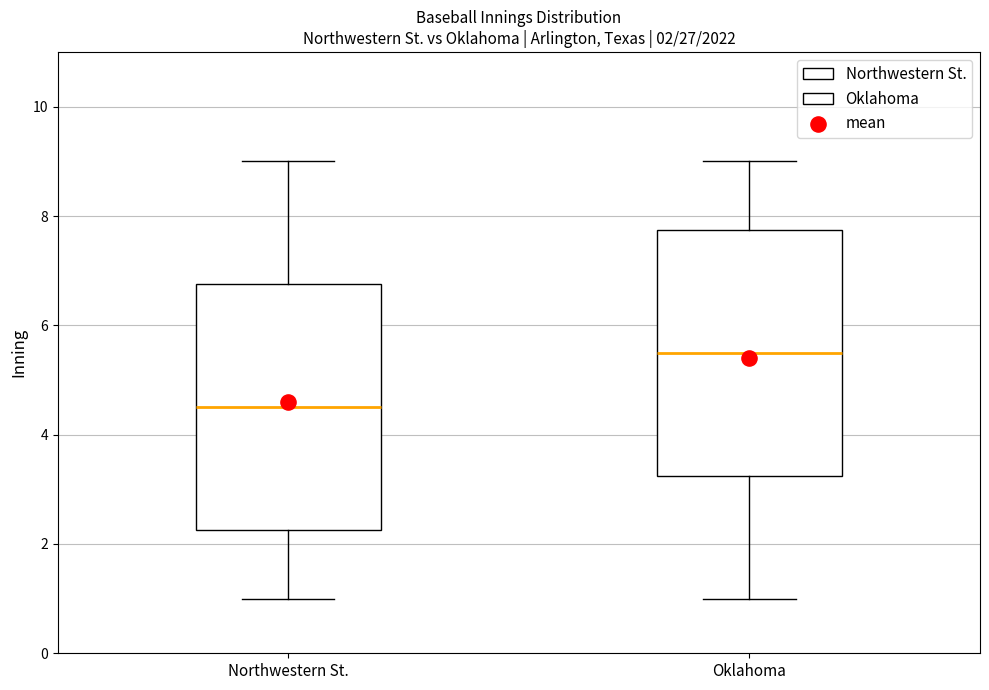

Which box's median line is the highest?

Oklahoma